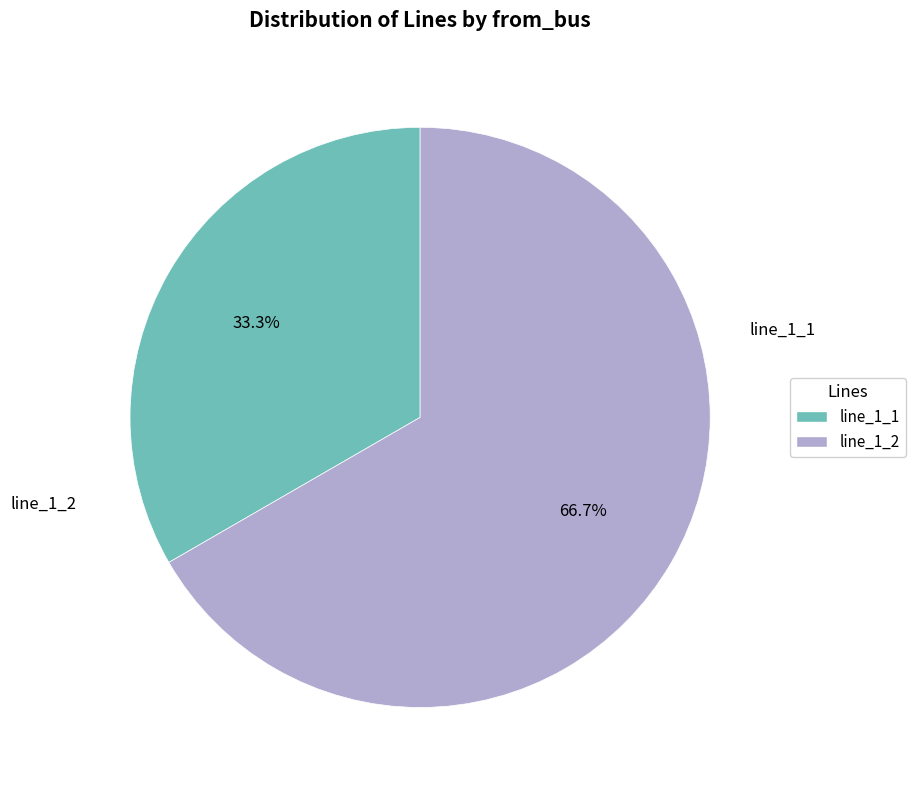

To the nearest percent, what percentage of the pie is line_1_2?

67%